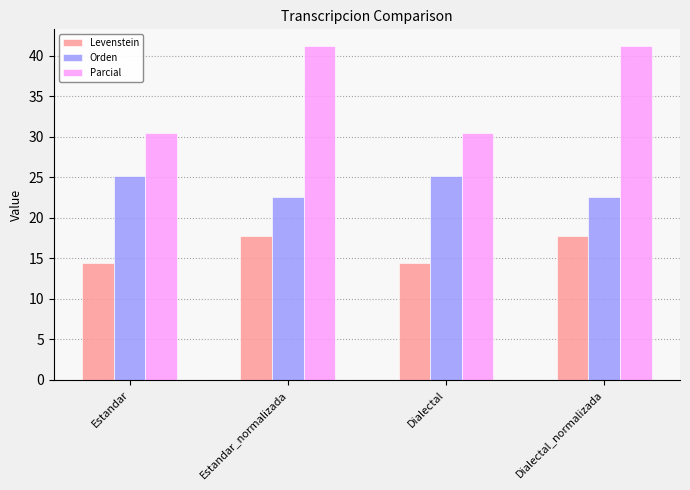

What is the minimum value for Orden?

22.6